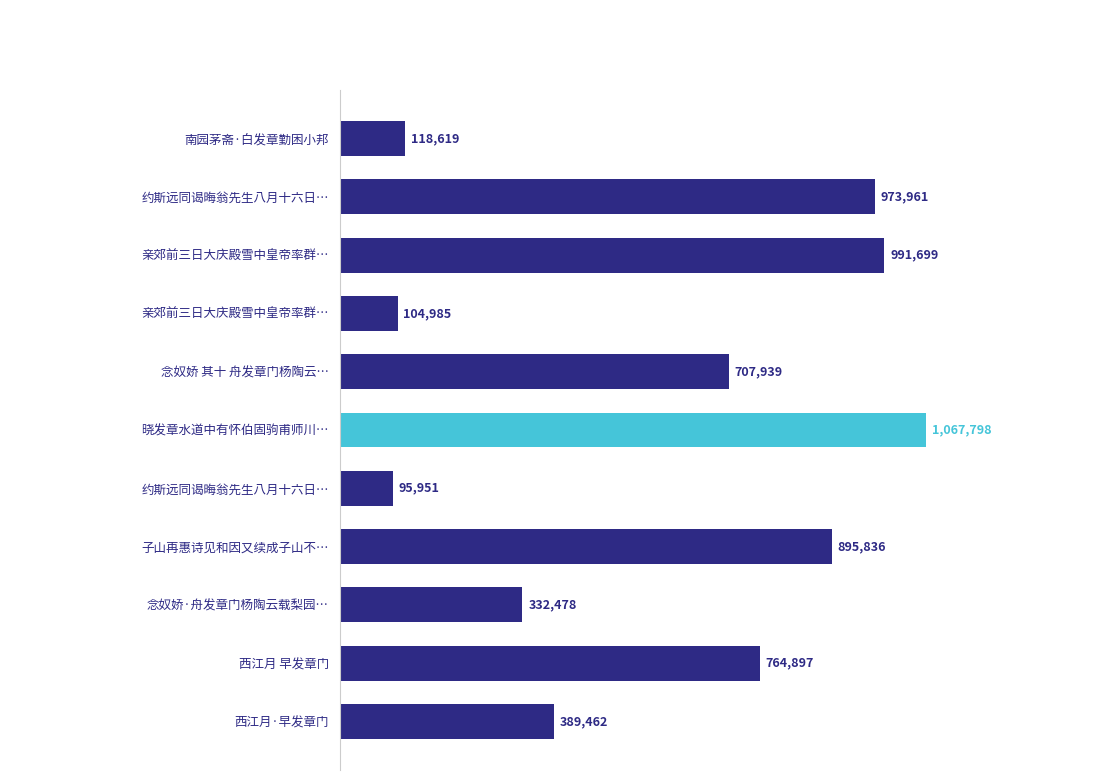

Are the bars horizontal?

Yes